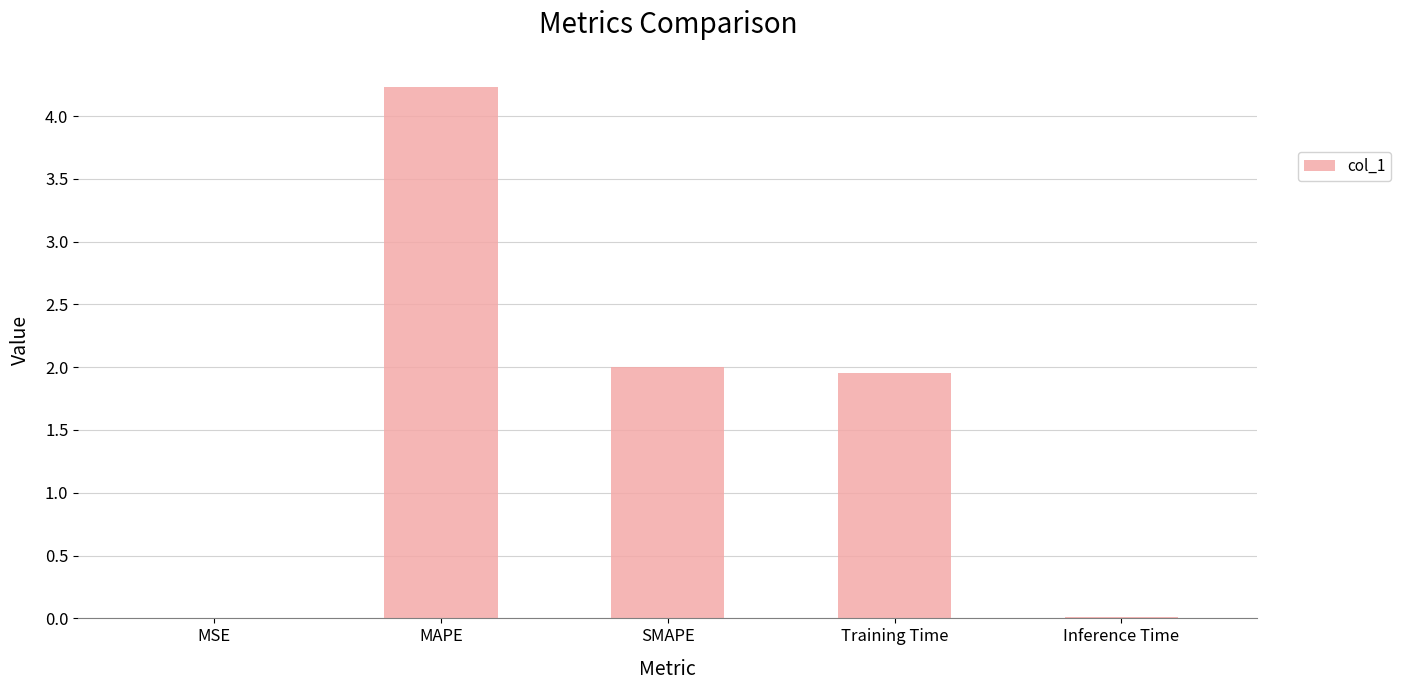

Count the number of categories in the chart.

5